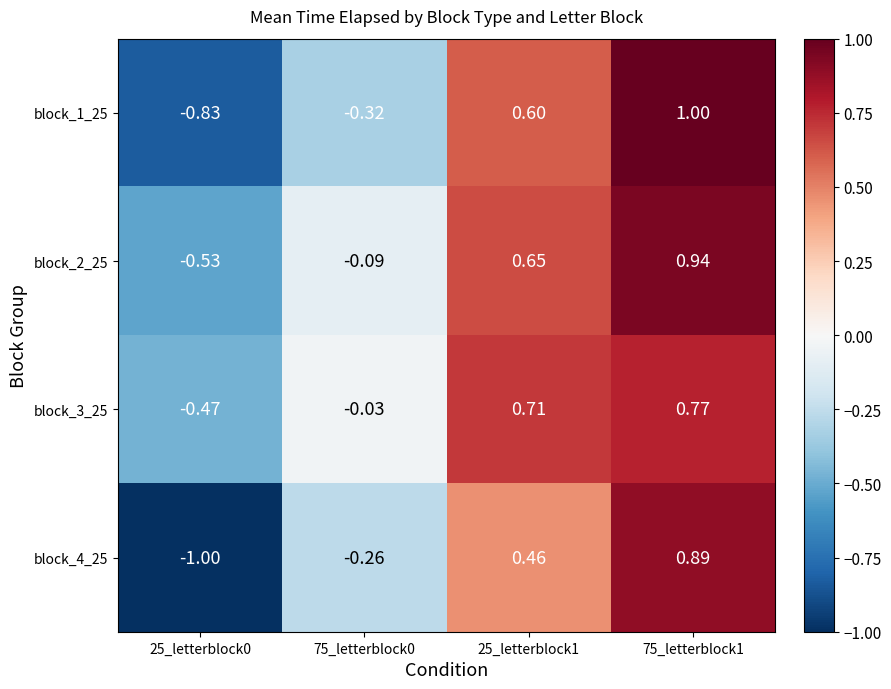

Which series has the largest total across all categories?

block_3_25